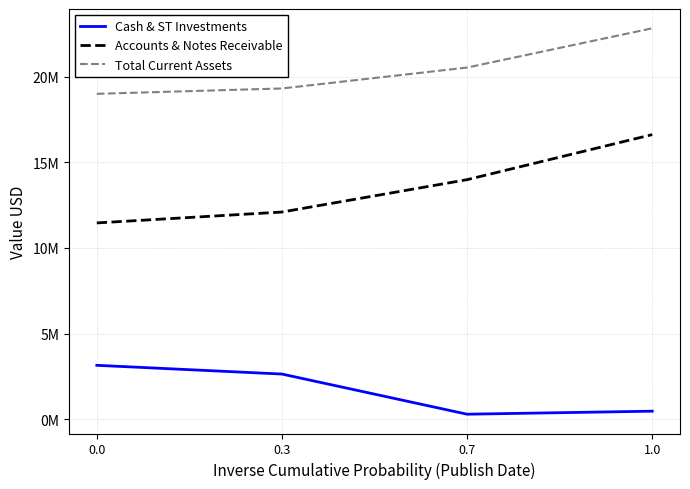

Which series changed the most between 0.0 and 1.0?

Accounts & Notes Receivable